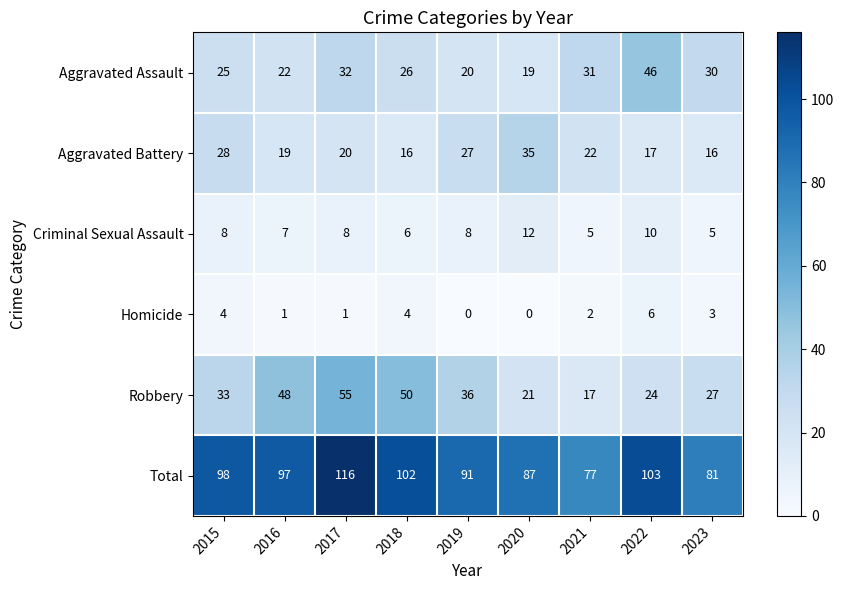

At which label does Robbery reach its peak?

2017